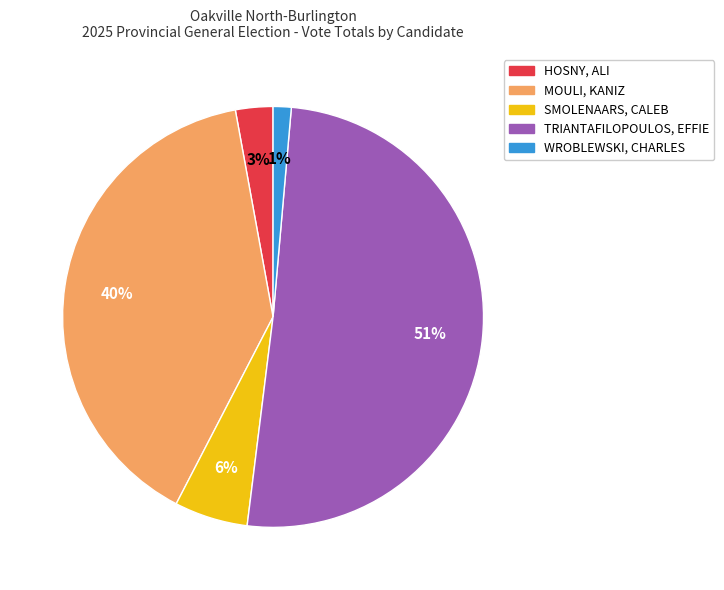

What percentage is the HOSNY, ALI slice, to the nearest percent?

3%